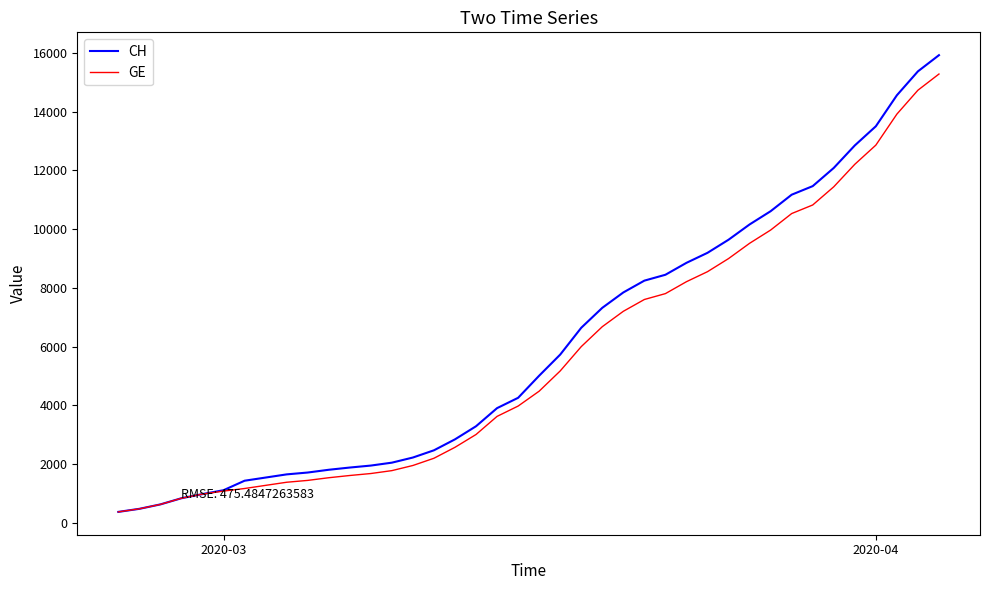

What is the smallest value displayed?

375